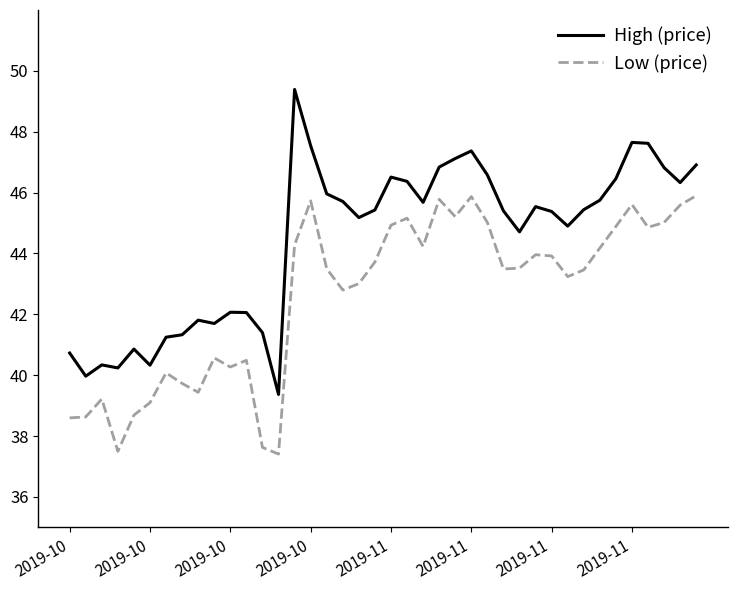

Which series has the widest spread of values?

High (price)